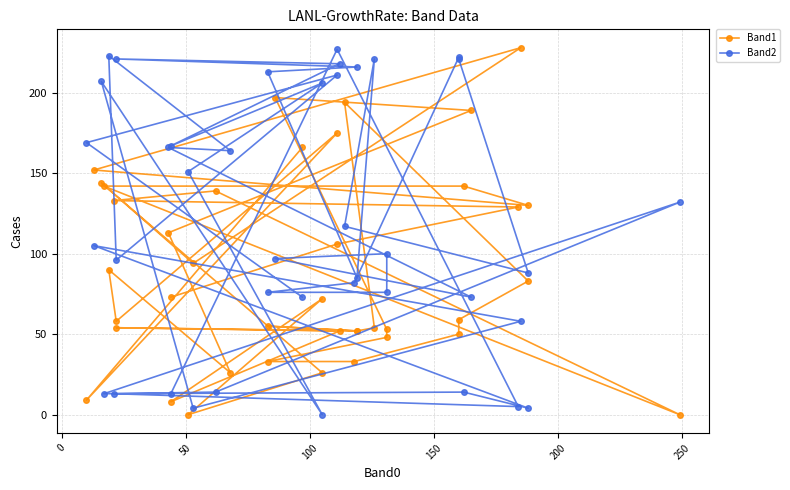

Reading right to left, list all the values displayed in this chart.

Band1: 73	106	129	133	139	0	142	142	130	152	228	94	144	26	0	72	8	52	54	52	55	52	54	194	83	59	50	33	33	48	53	197	189	113	26	90	58	175	9	166
Band2: 13	227	5	13	14	132	13	14	4	105	58	4	207	0	151	206	167	218	221	216	213	85	221	117	88	221	222	82	76	76	100	97	73	166	164	223	96	211	169	73